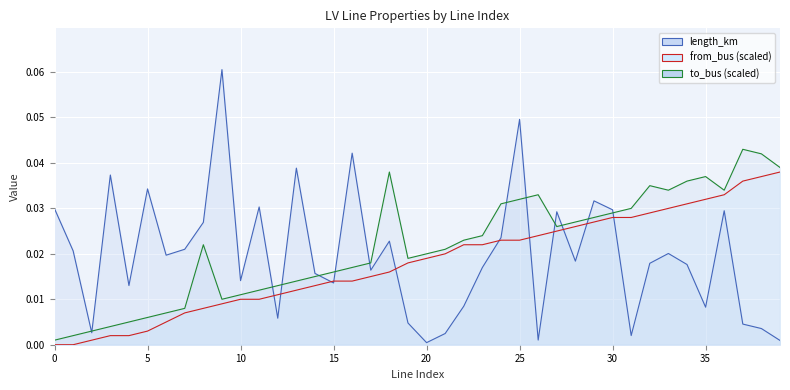

What are all the series names shown in the legend?

length_km, from_bus, to_bus